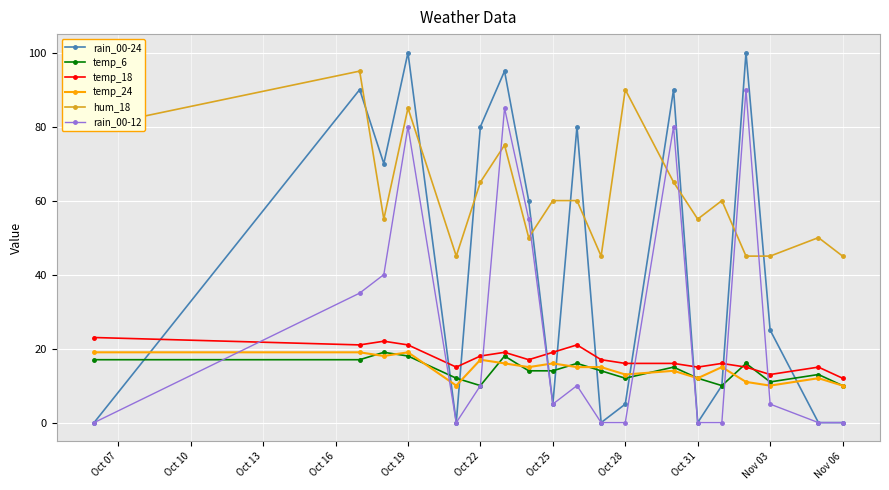

True or false: hum_18 and rain_00-12 cross at least once.

True